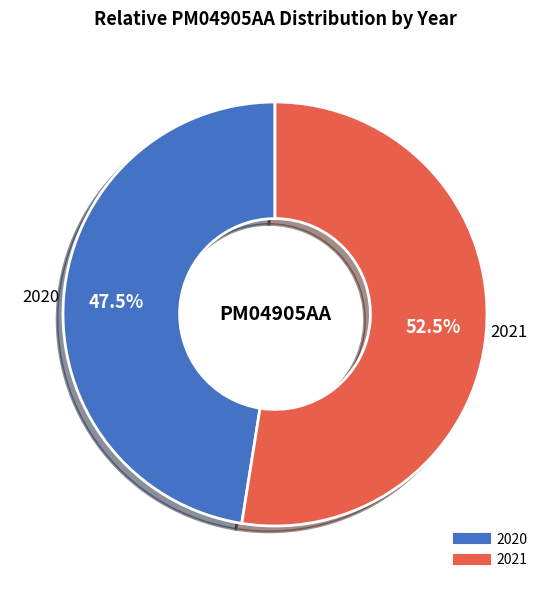

True or false: 2020 accounts for 62% of the total.

False